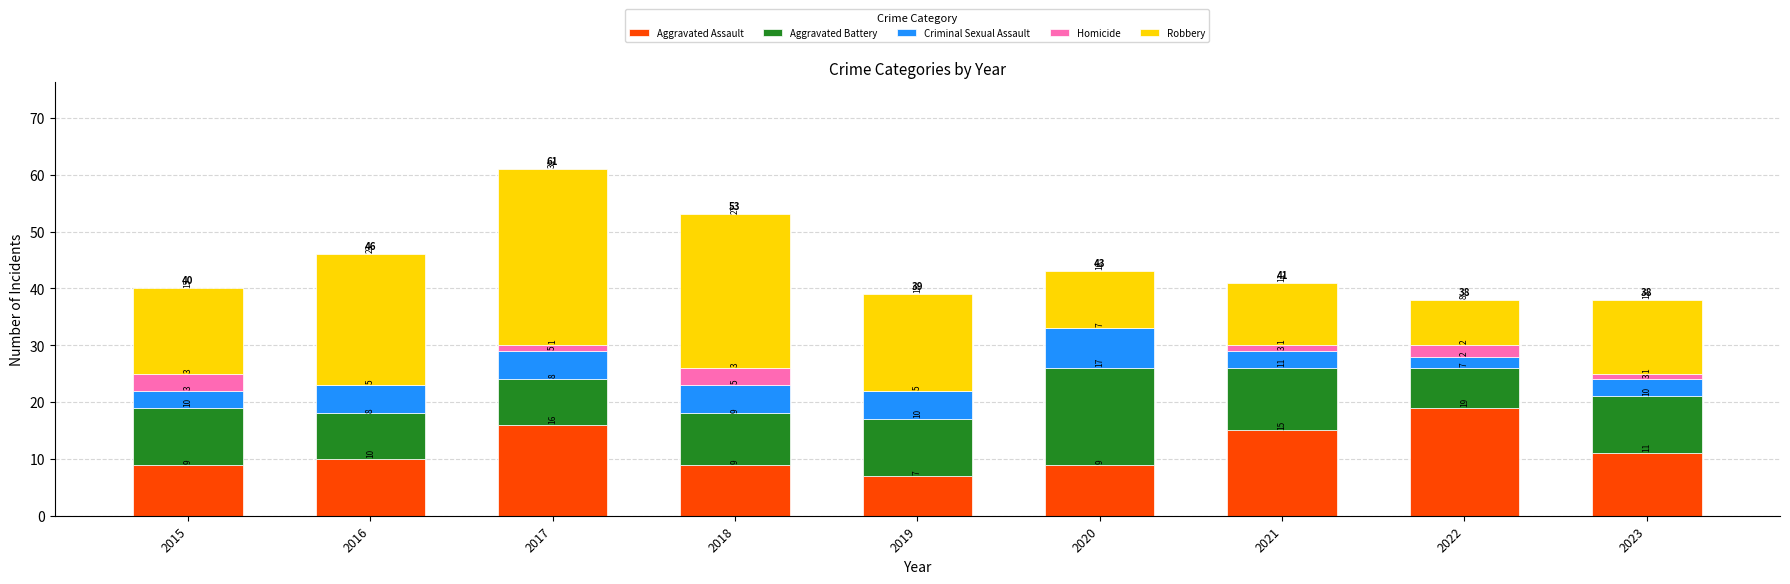

True or false: Aggravated Assault has a value of 11 at 2023.

True